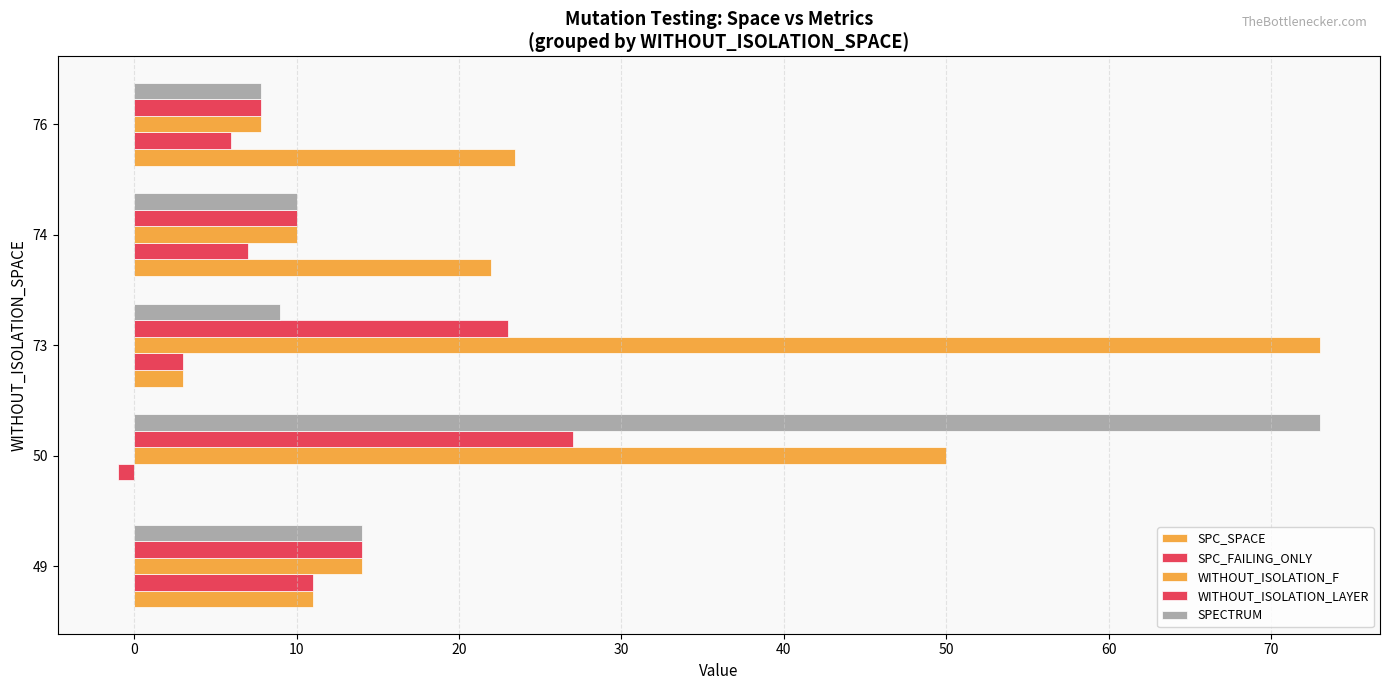

How many values in SPC_FAILING_ONLY are above zero?

4